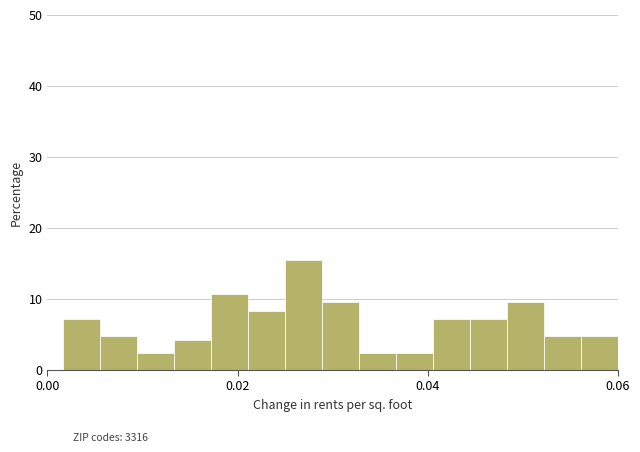

Read against the x-axis, roughly where is the centre of the tallest bar?

0.026